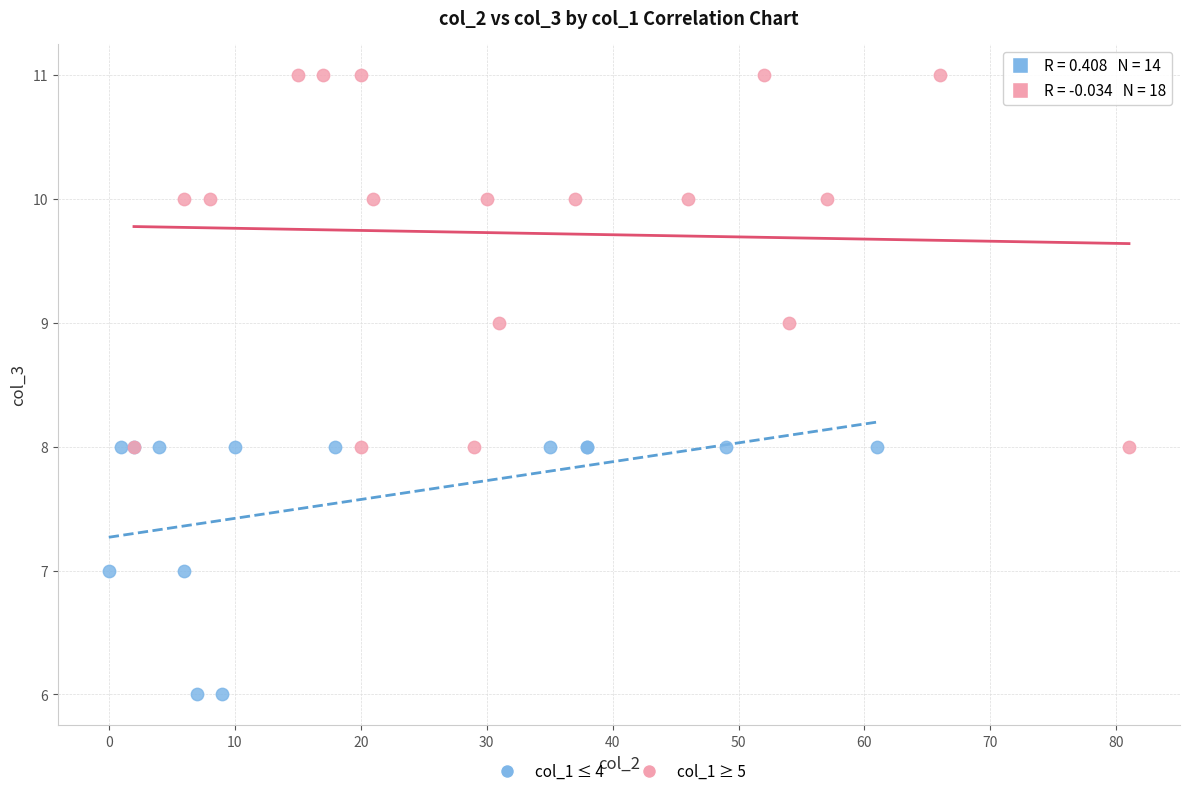

What are all the series names shown in the legend?

col_1 ≤ 4, col_1 ≥ 5